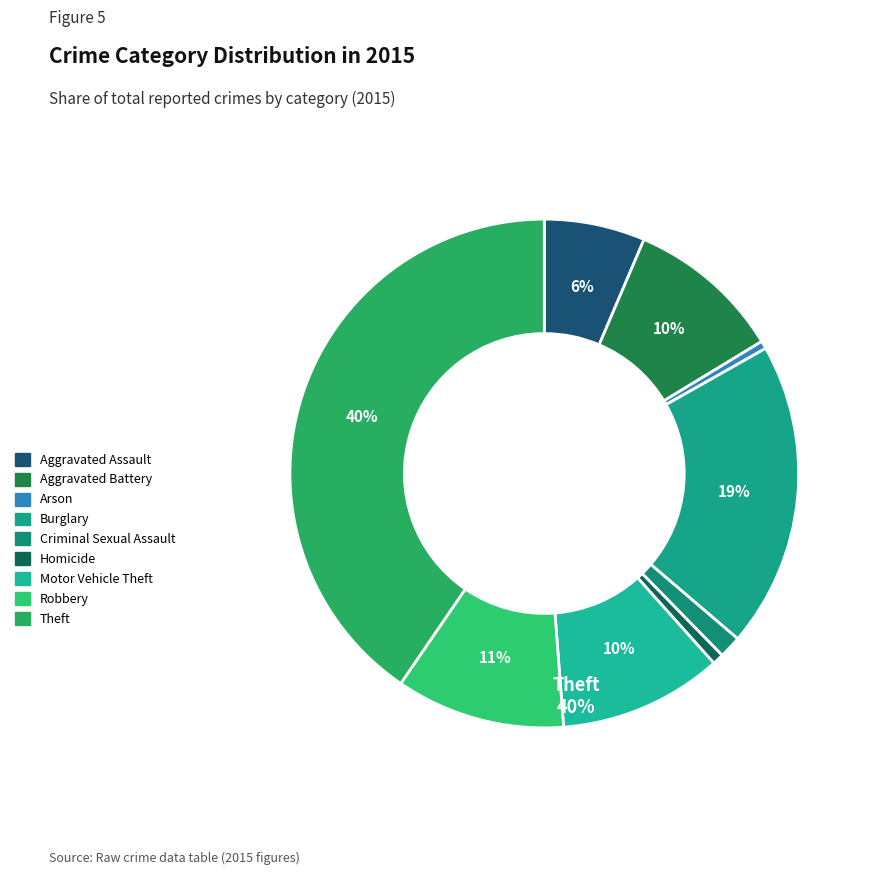

How many slices are in this pie chart?

9